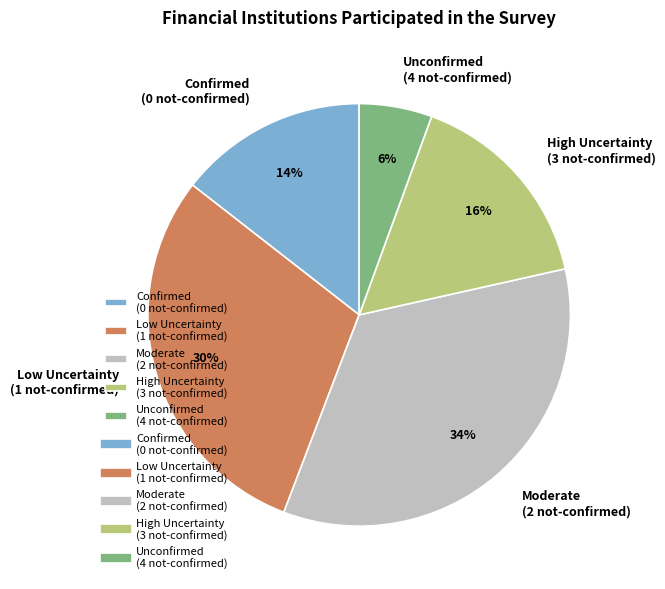

Rank the categories by value from lowest to highest.

Unconfirmed (4 not-confirmed), Confirmed (0 not-confirmed), High Uncertainty (3 not-confirmed), Low Uncertainty (1 not-confirmed), Moderate (2 not-confirmed)